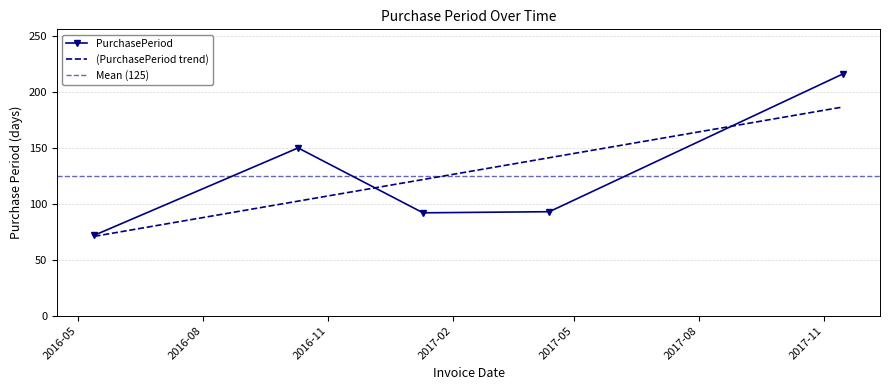

What is the sum of all values?

623